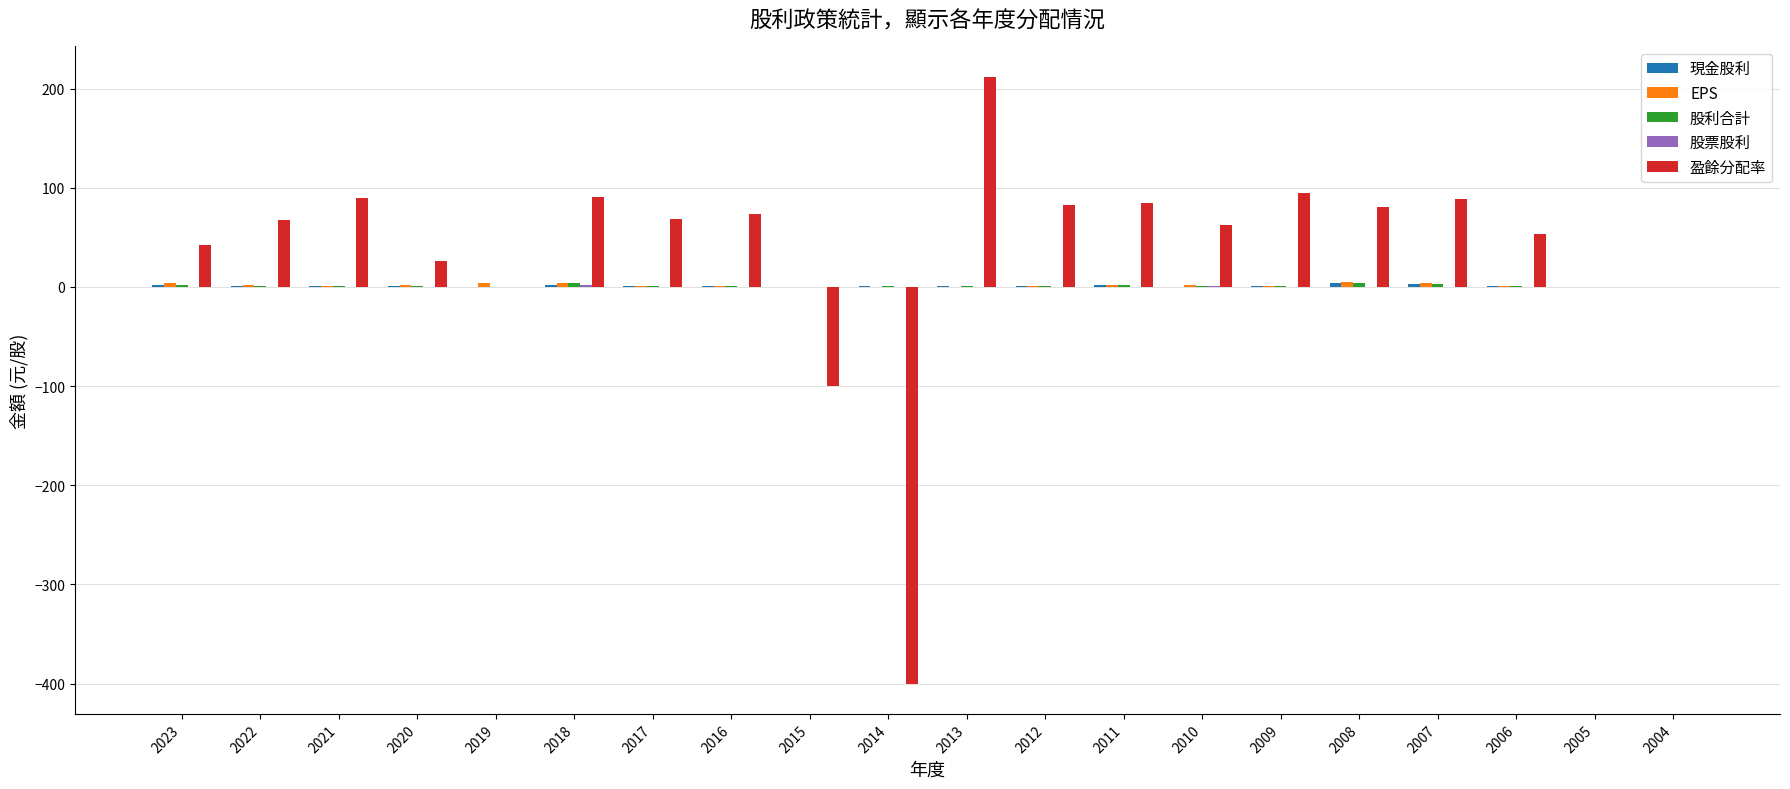

Which series has the largest total across all categories?

盈餘分配率